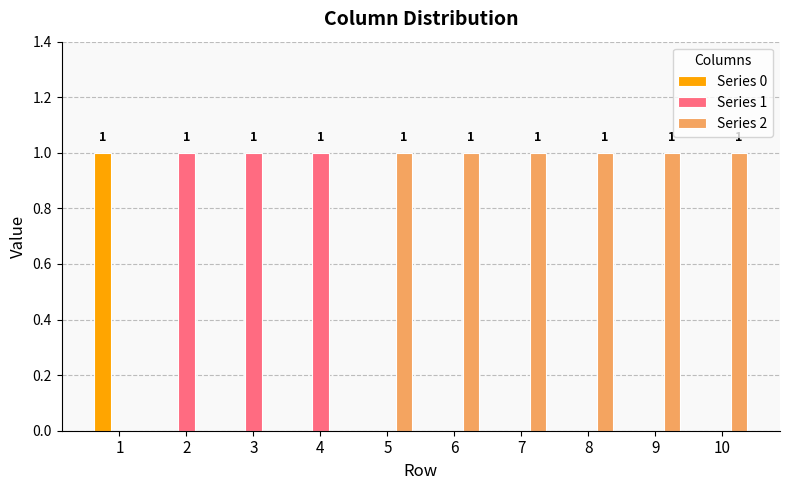

Which series has the largest total across all categories?

Series 2